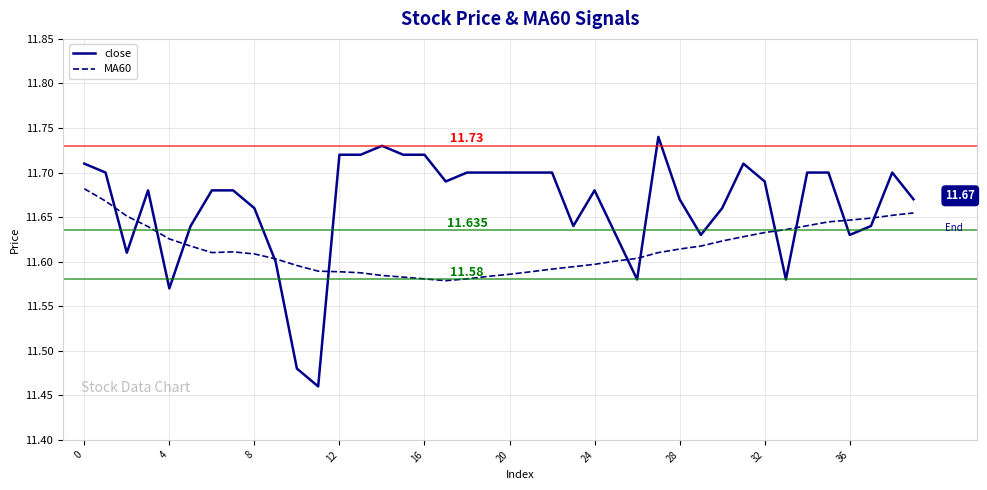

What is the sum of all MA60 values?

464.6